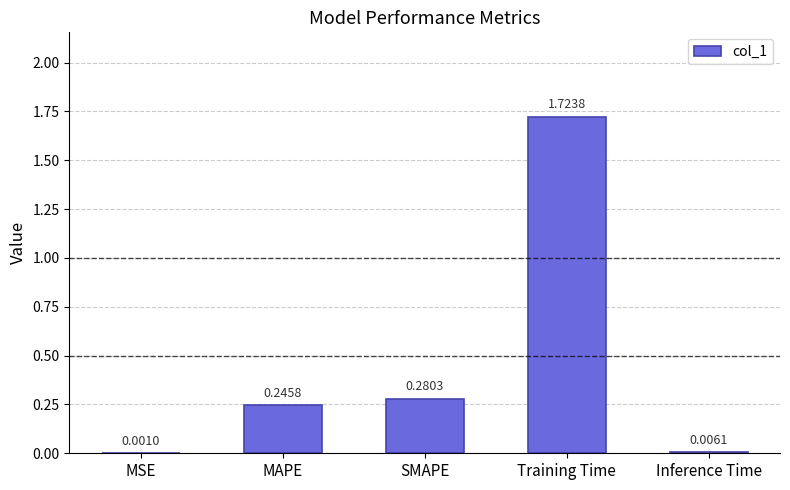

What is the sum of all values?

2.3